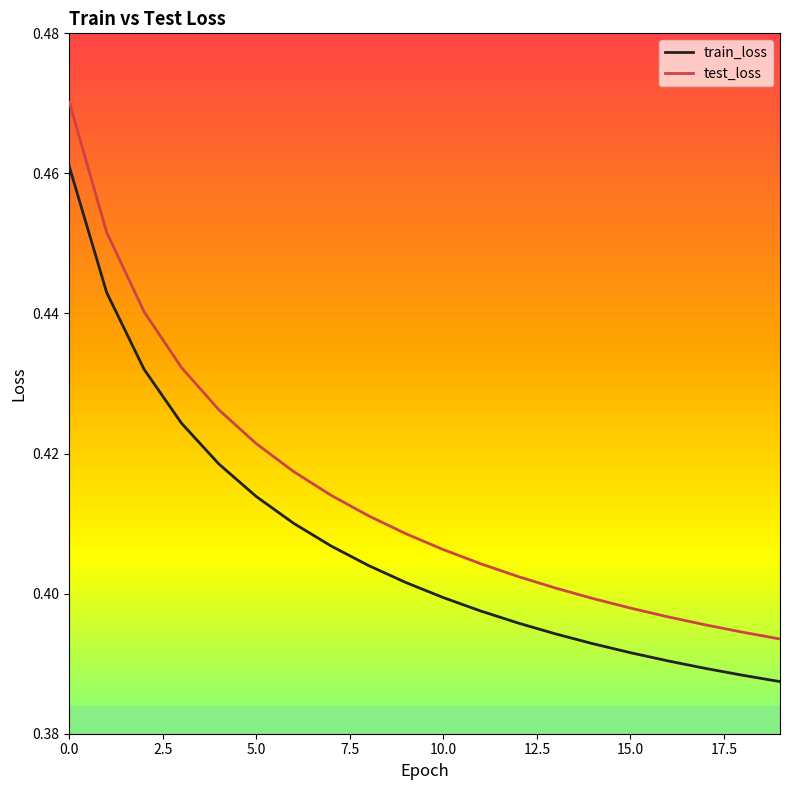

Rank the series by their maximum value, from highest to lowest.

test_loss, train_loss